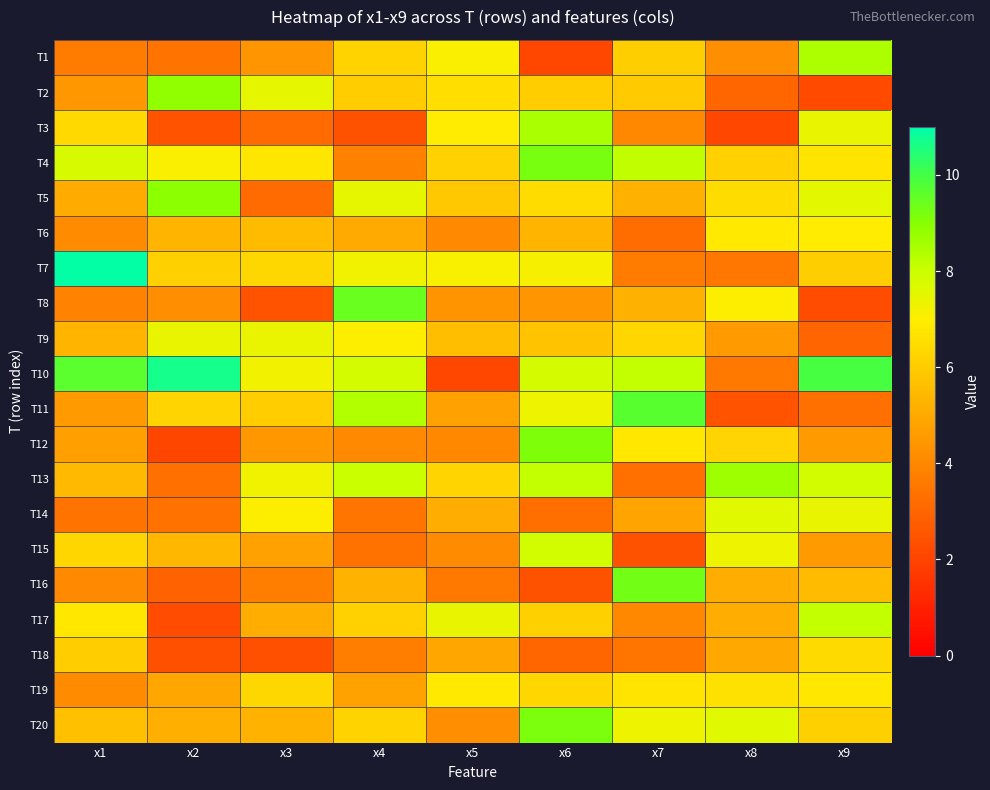

Rank the series at x8 from highest to lowest value.

T13, T20, T14, T15, T8, T6, T19, T5, T12, T4, T17, T16, T18, T9, T1, T10, T7, T2, T11, T3